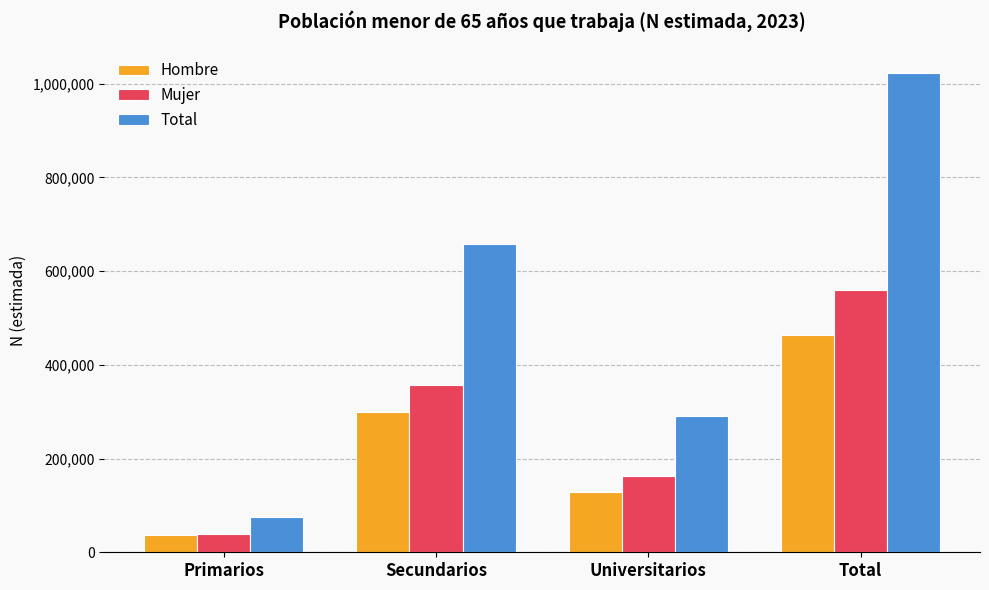

What is the smallest value displayed?

36527